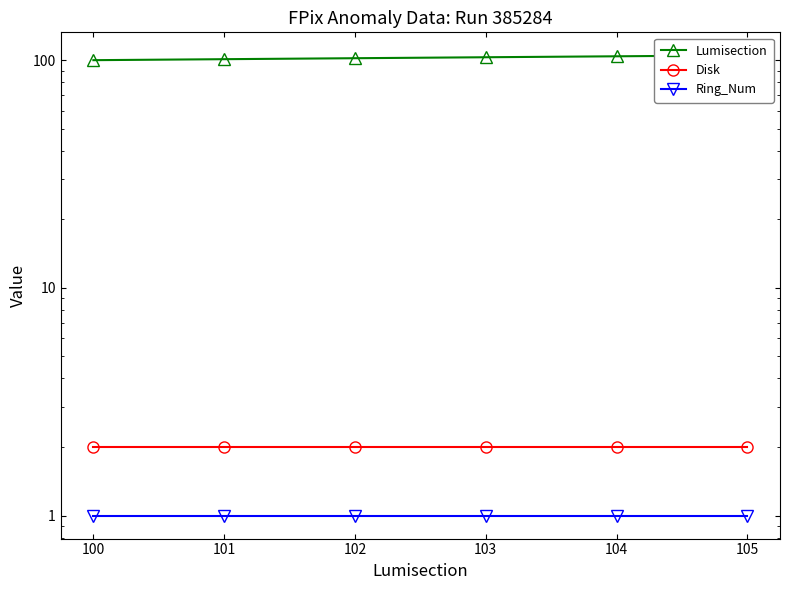

At how many categories does at least one series exceed 20?

6